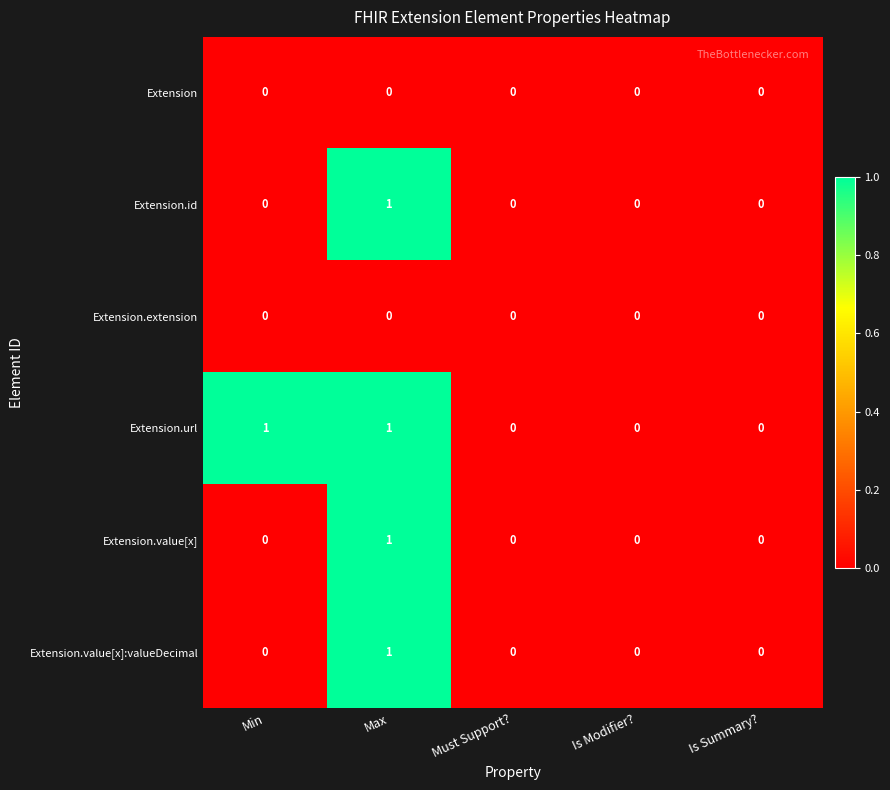

How many values in the Extension.url series exceed 0?

2